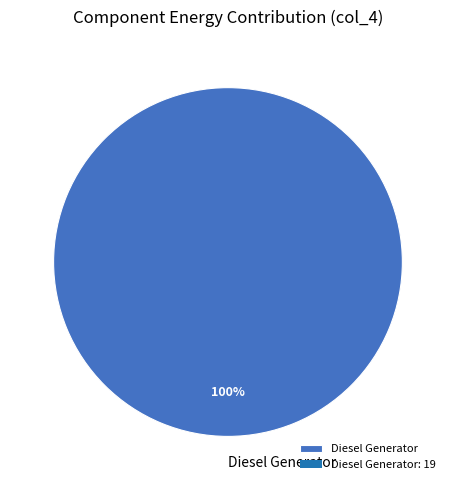

Which slice represents more than half of the pie?

Diesel Generator